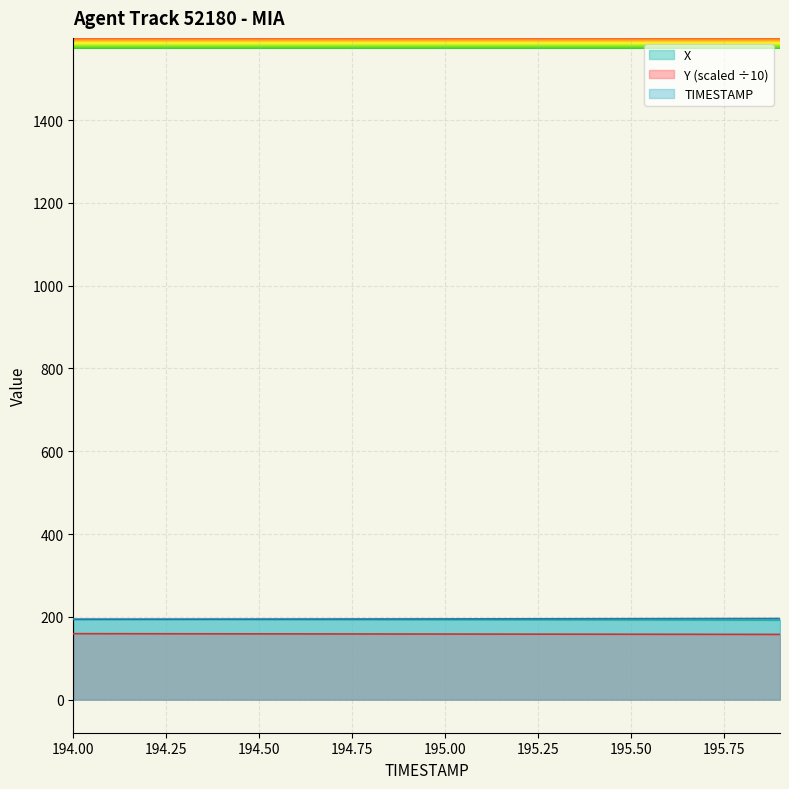

Where does the Y series first go above 158?

194.0